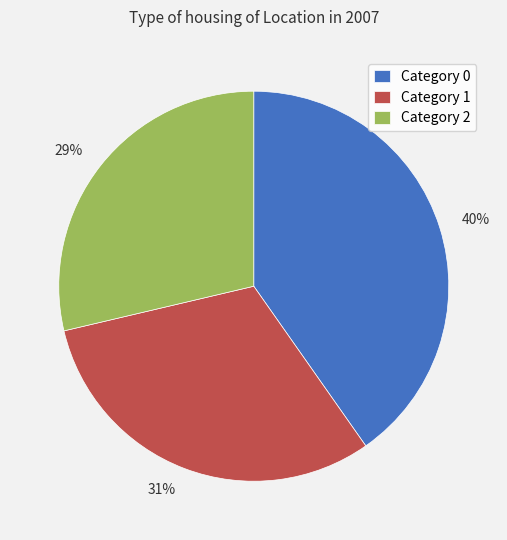

Approximately how many times larger is the value at 31% compared to 29%?

1.1